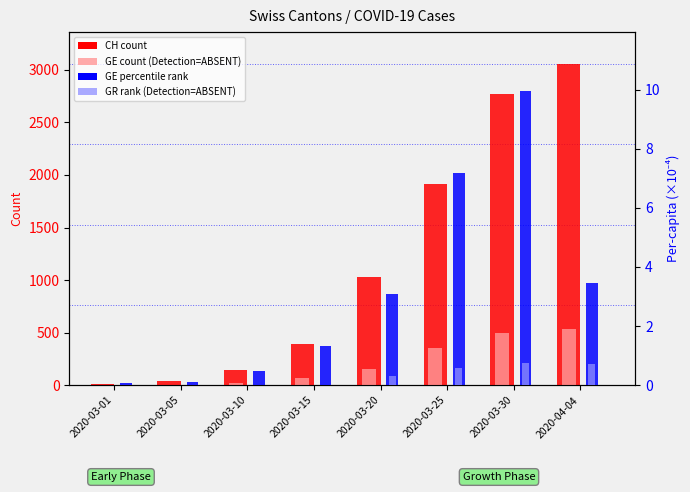

Rank the series at 2020-03-05 from lowest to highest value.

GR rank (ABSENT-like), GE percentile rank, GE count (ABSENT-like), CH total count